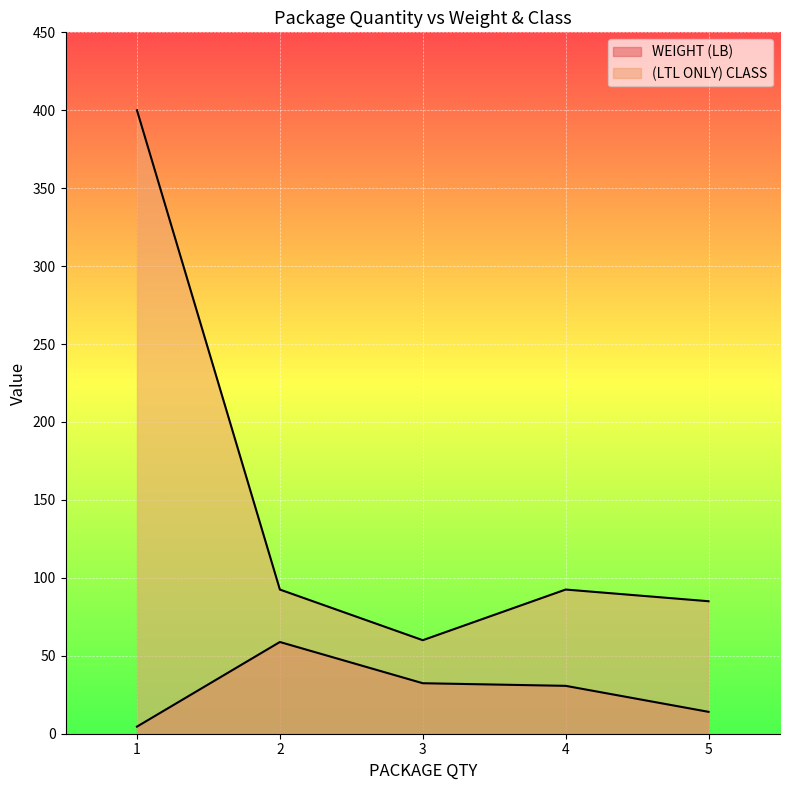

What is the difference between the WEIGHT (LB) values at 3 and 4?

1.7